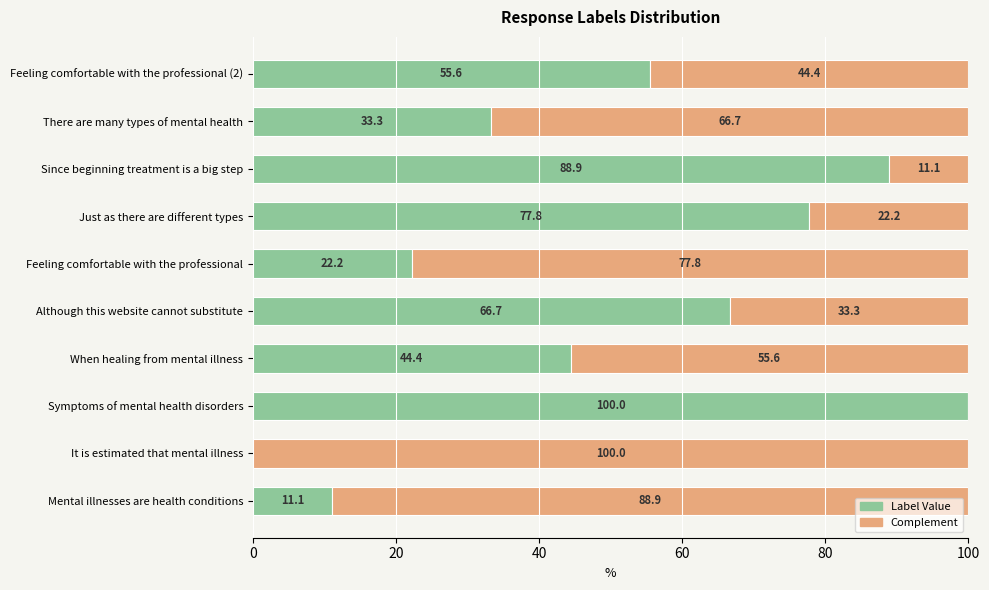

What value does the Label Value series have at Feeling comfortable with the professional (2)?

55.6